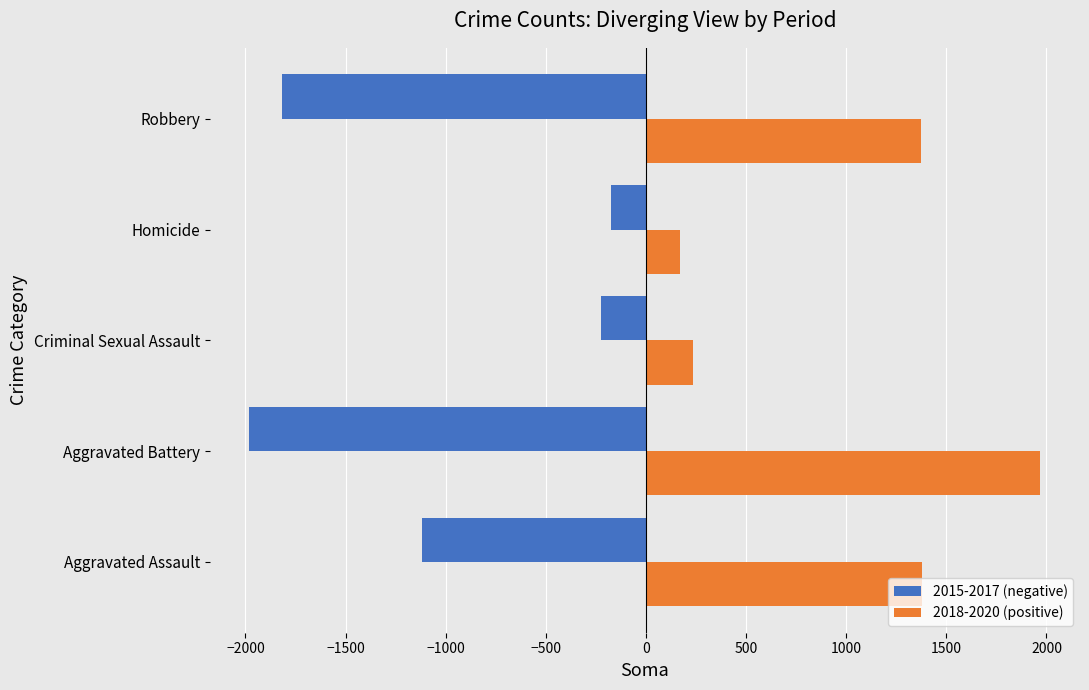

What is the difference between the maximum and minimum values in the 2015-2017 (negative) series?

1805